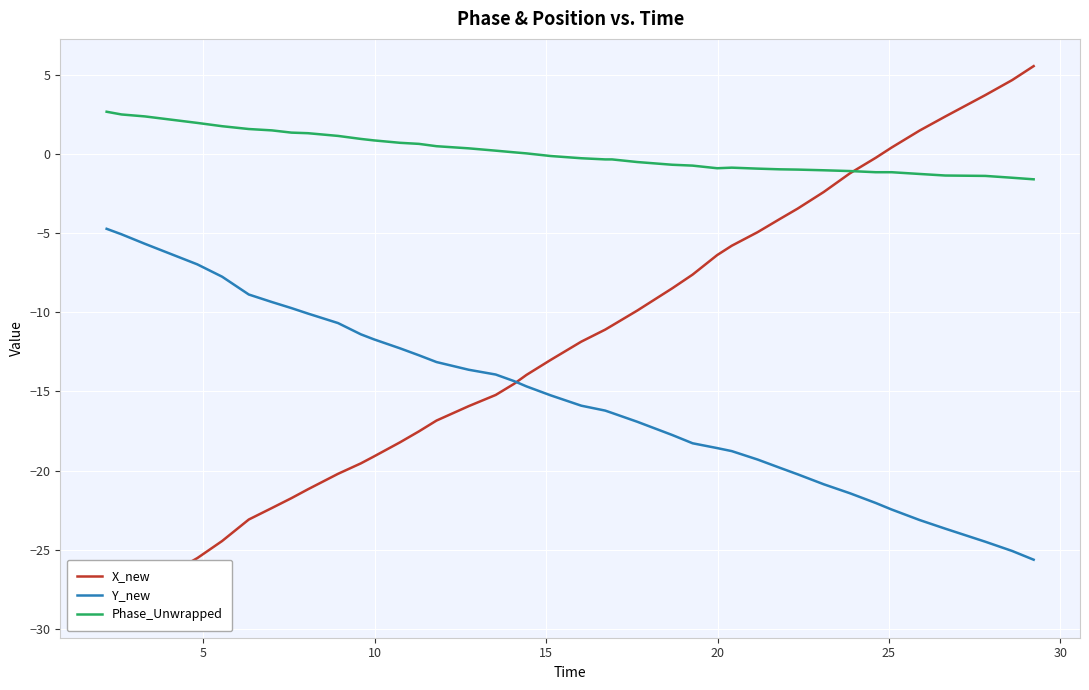

What is the lowest value of the Y_new series?

-25.6